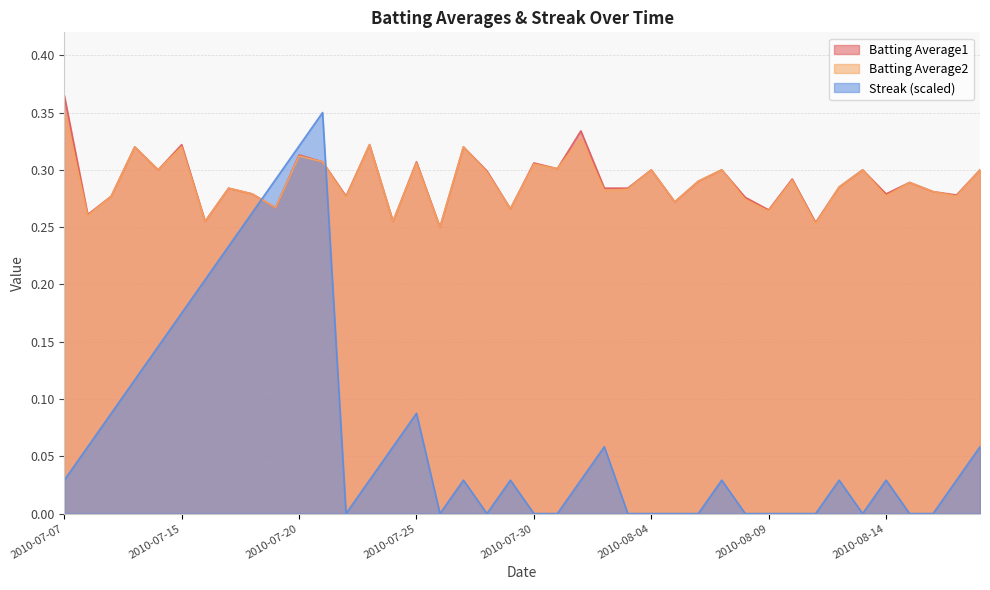

At which category is the sum across all series the highest?

2010-07-21